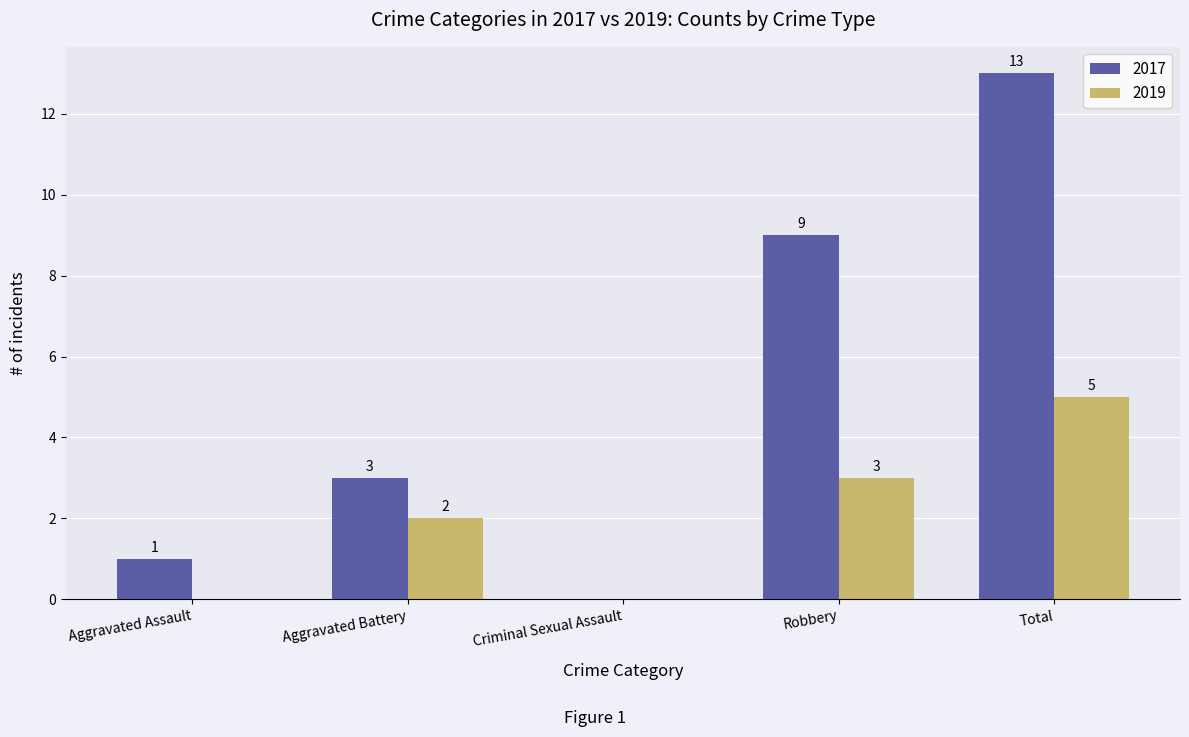

At which label is 2019 closest to 2?

Aggravated Battery